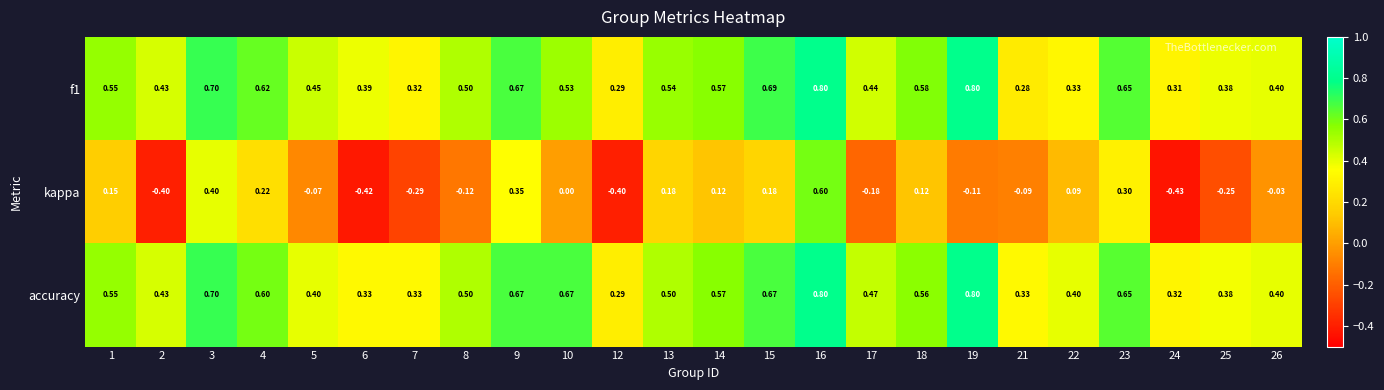

What is the difference between the highest and lowest values at 21?

0.4